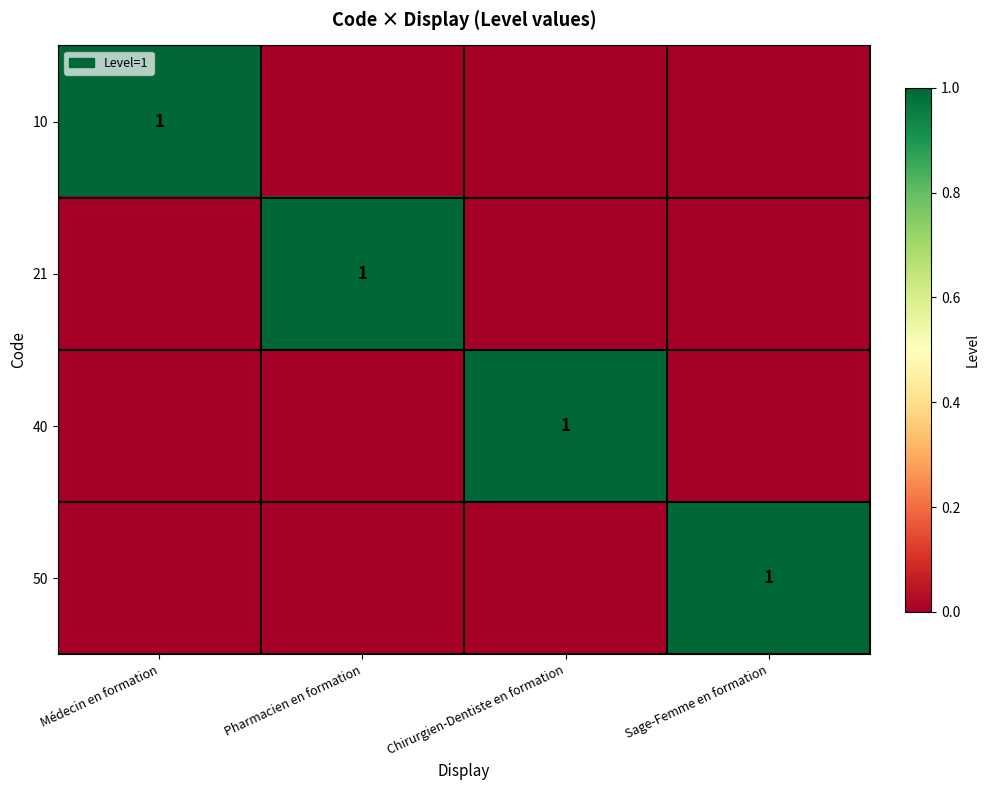

What is the sum of all 50 values?

1